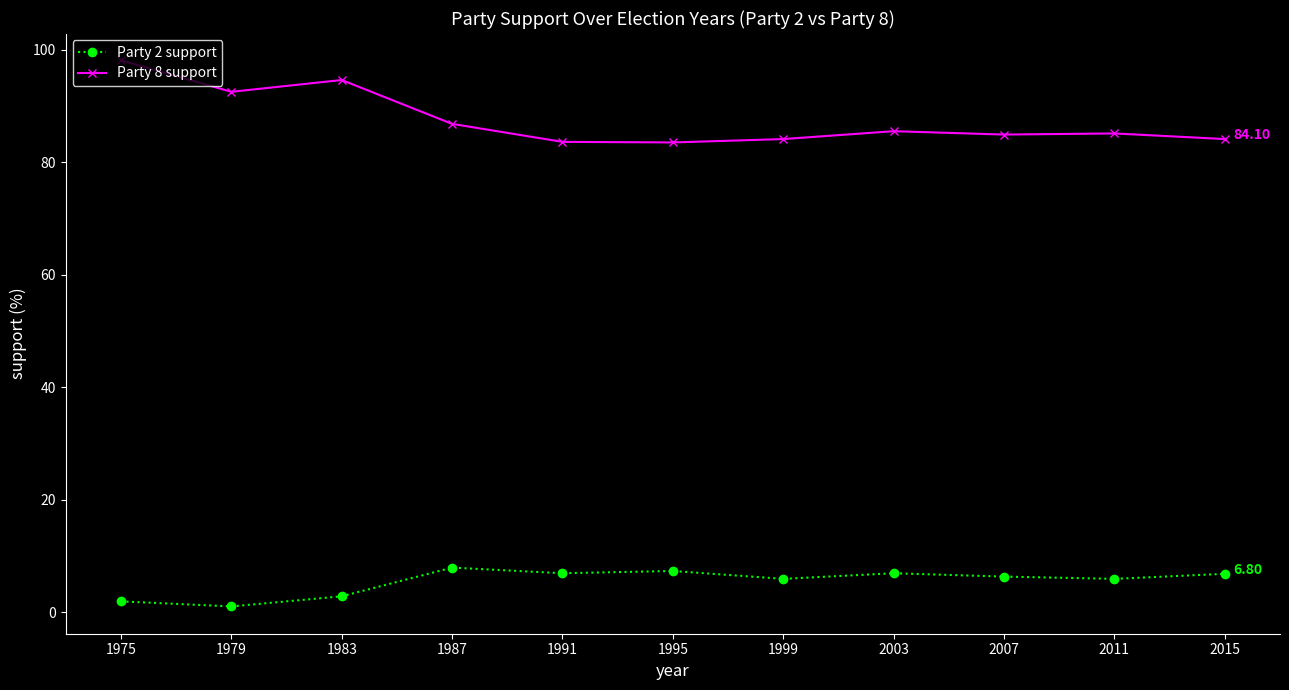

How many series are shown in this chart?

2